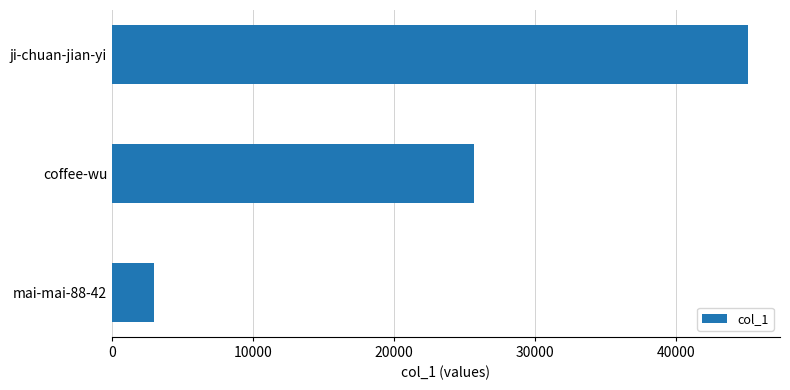

The value at mai-mai-88-42 is 2970. True or false?

True